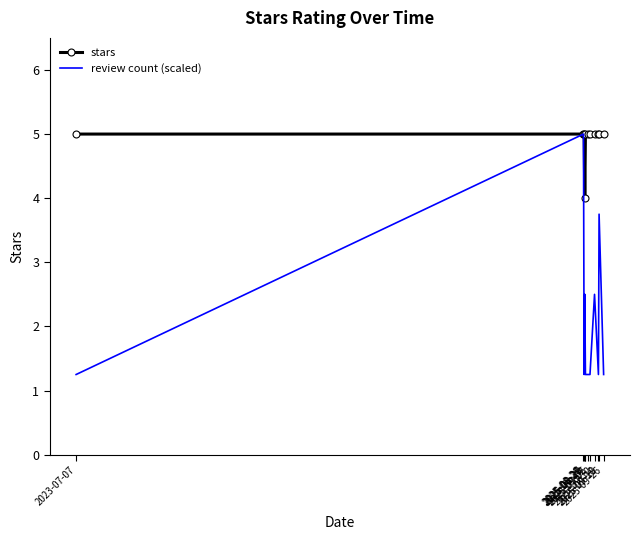

List the series in order of their overall mean, highest first.

stars, review count (scaled)